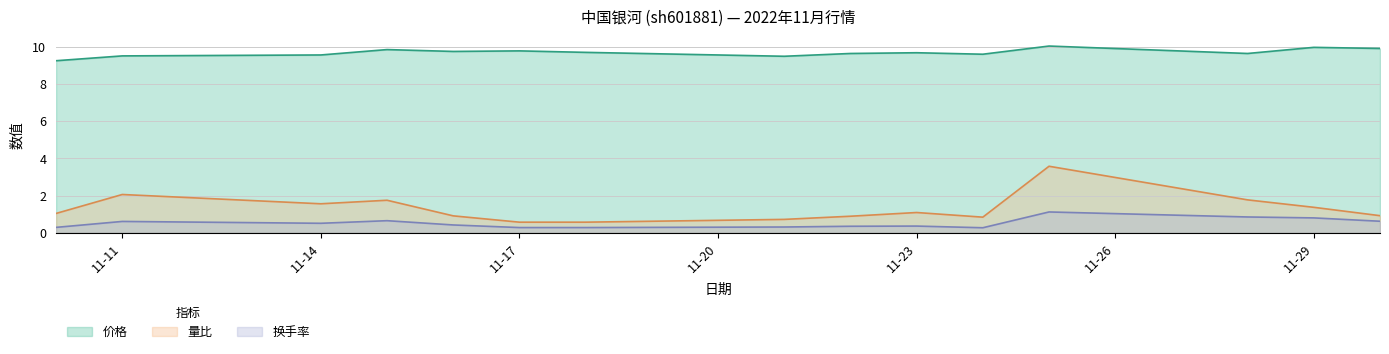

What is the value of the 换手率 point at the 14th from the left?

0.8